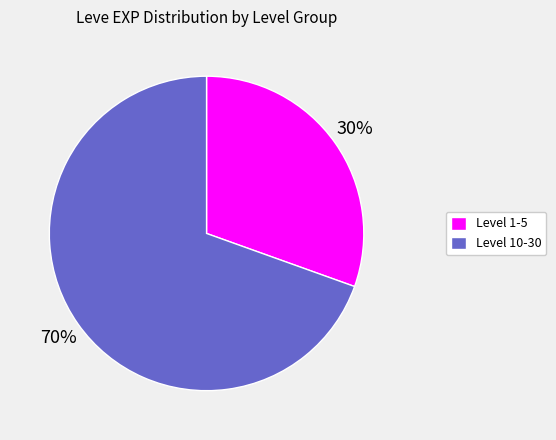

Is there any slice that represents more than half of the pie?

Yes